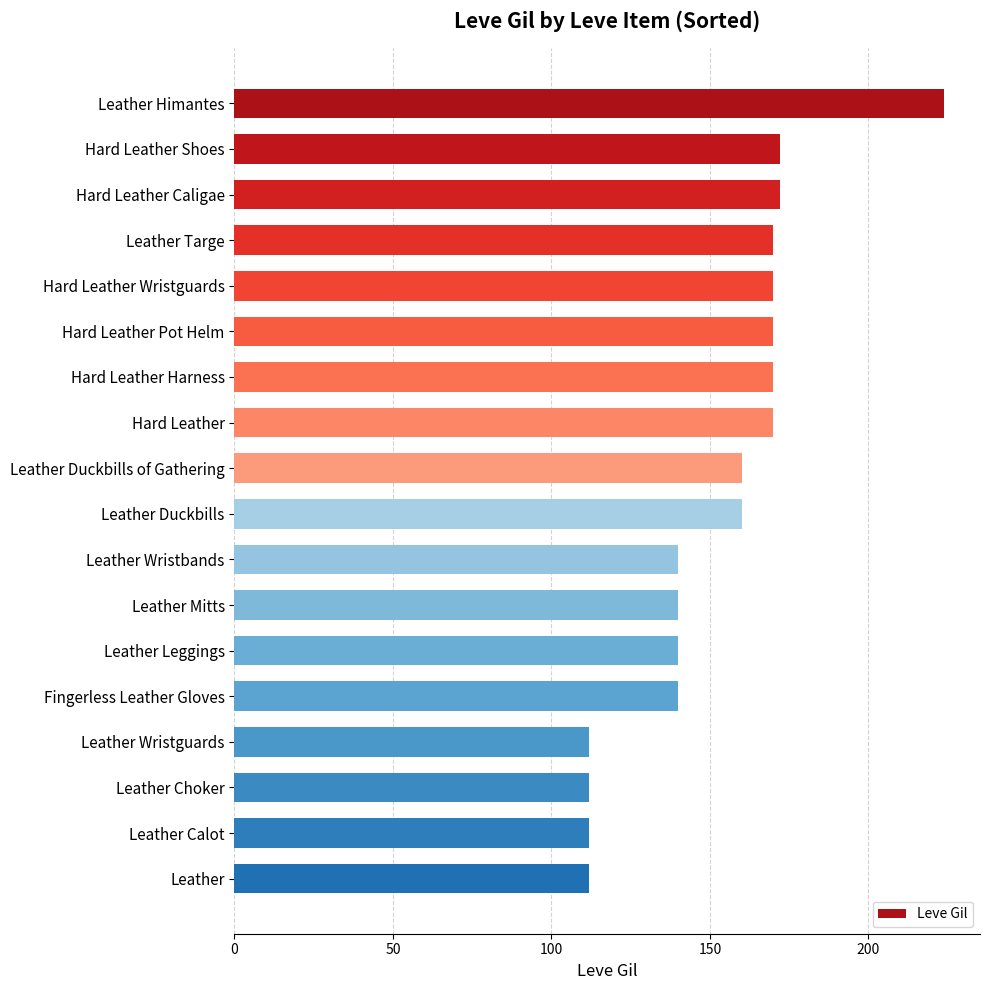

Is it true that the value at Hard Leather is 287?

False